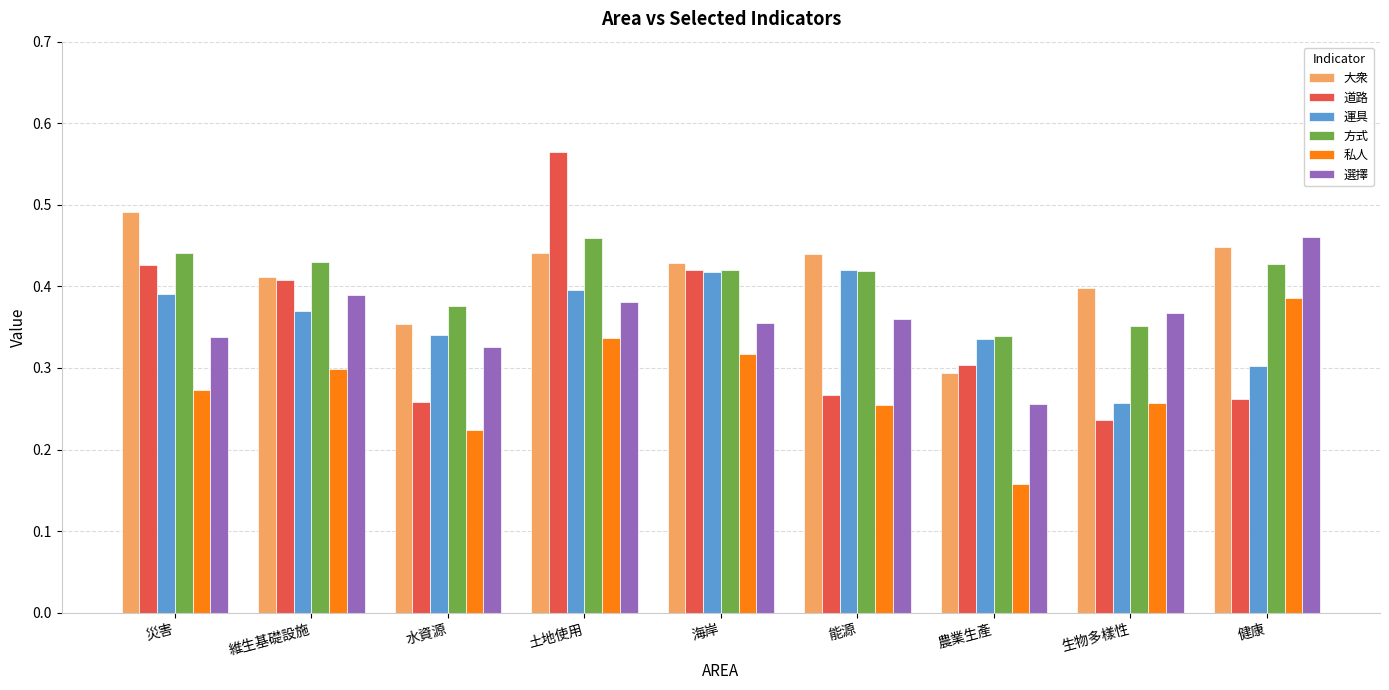

At which label does 大衆 reach its minimum?

農業生產